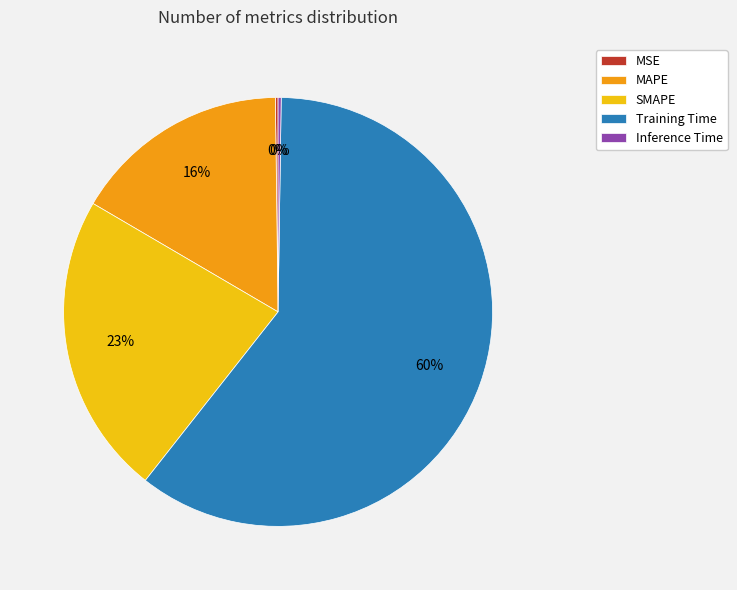

Which slice represents more than half of the pie?

Training Time